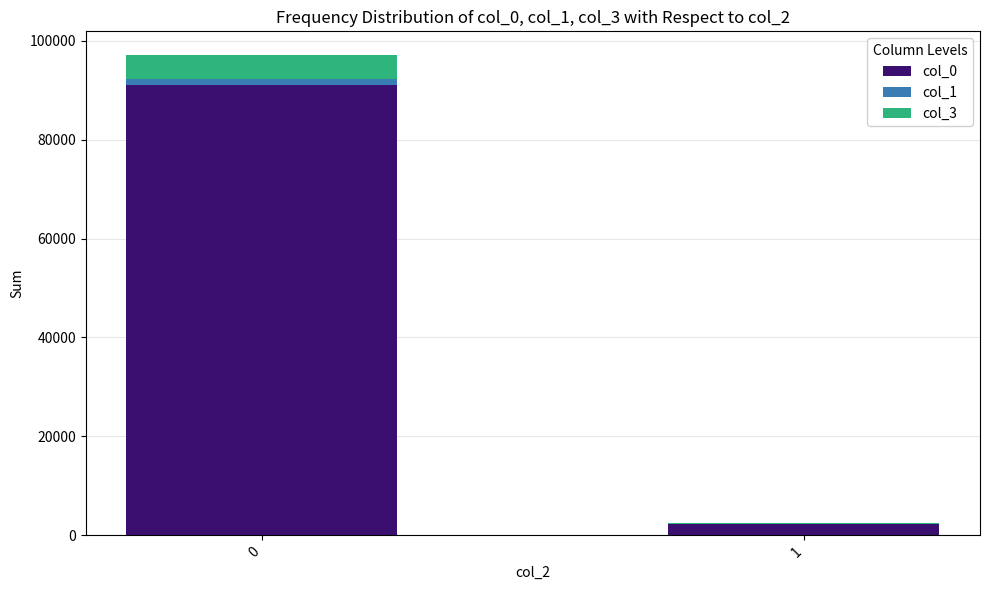

Is it true that col_0 equals 126890 at 0?

False